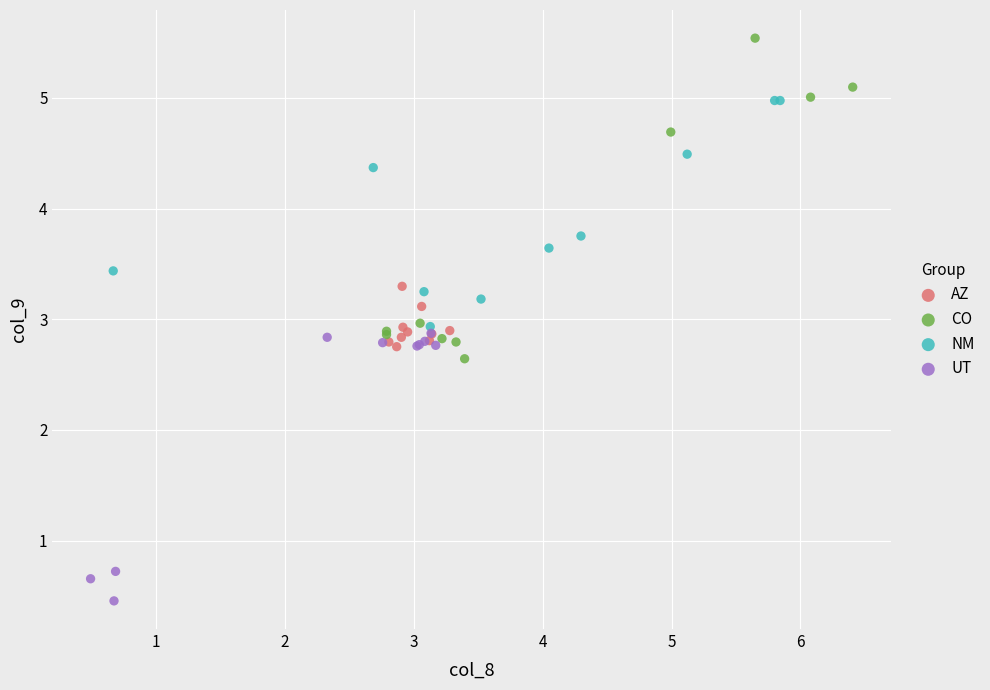

Which series reaches the maximum Y coordinate?

CO